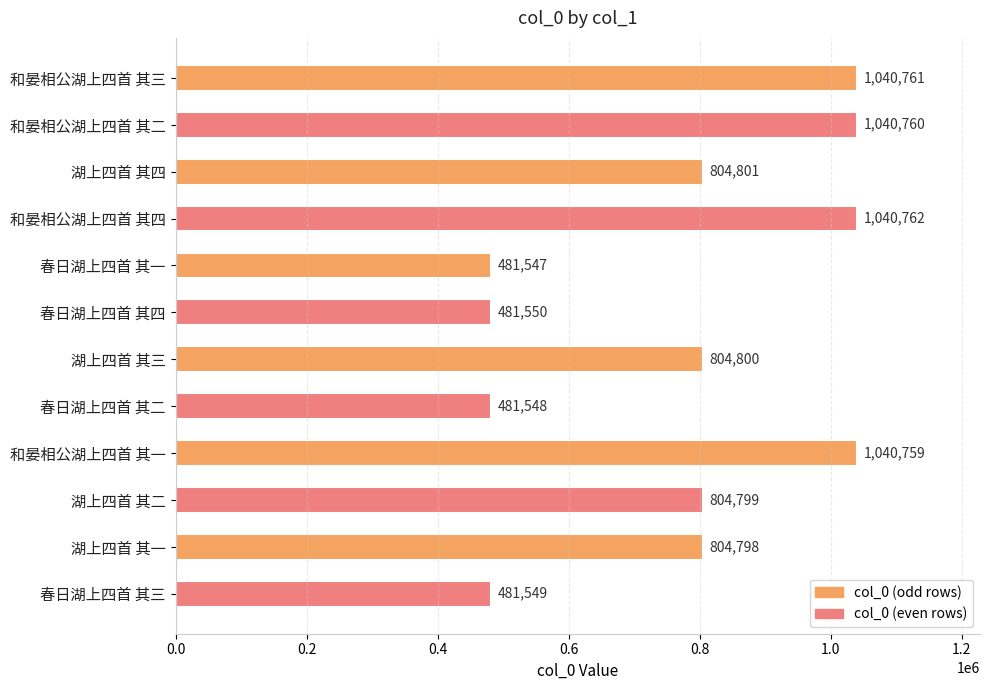

Where is the data nearest to the value 761154?

湖上四首 其一